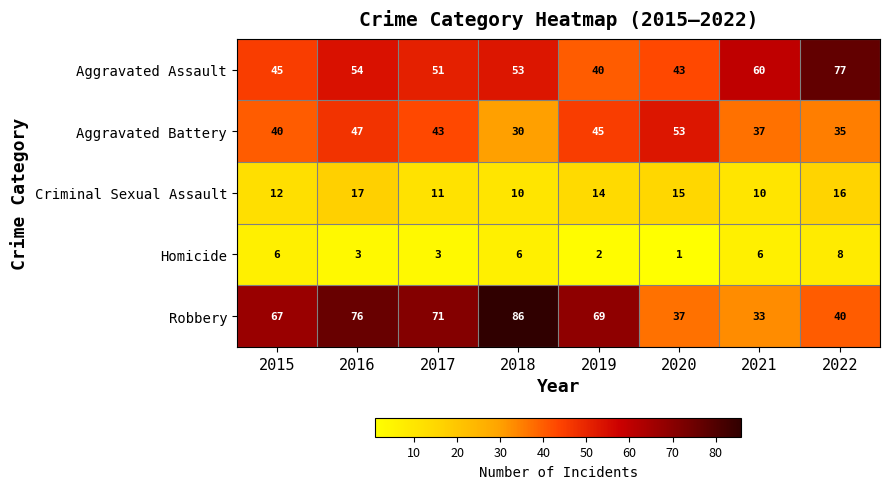

How many data points does each series have?

8